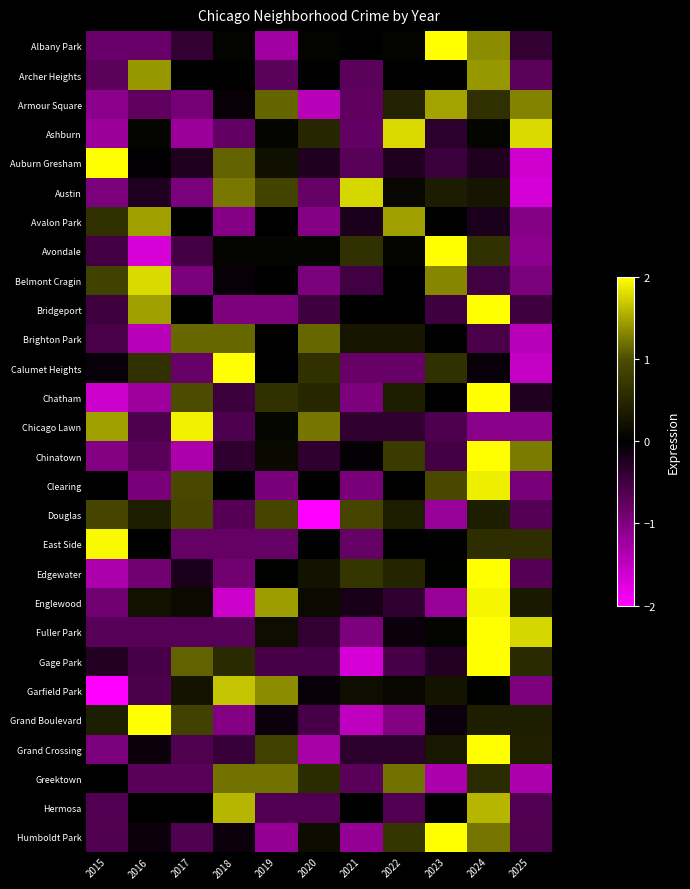

Which category has the lowest value in the Douglas series?

2020